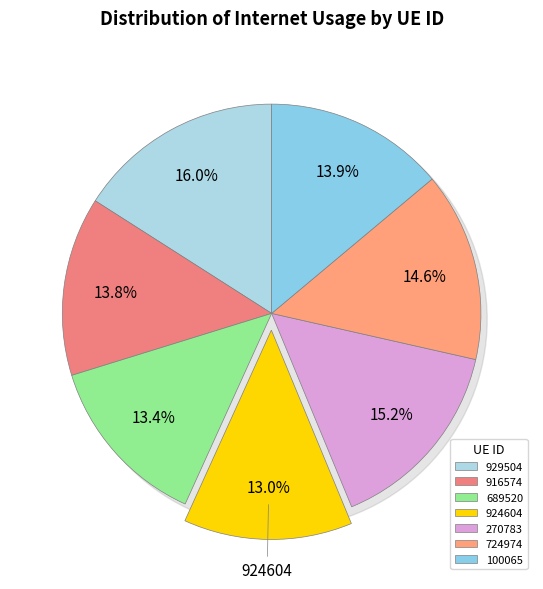

To the nearest percent, what is the combined percentage of 929504 and 916574?

30%